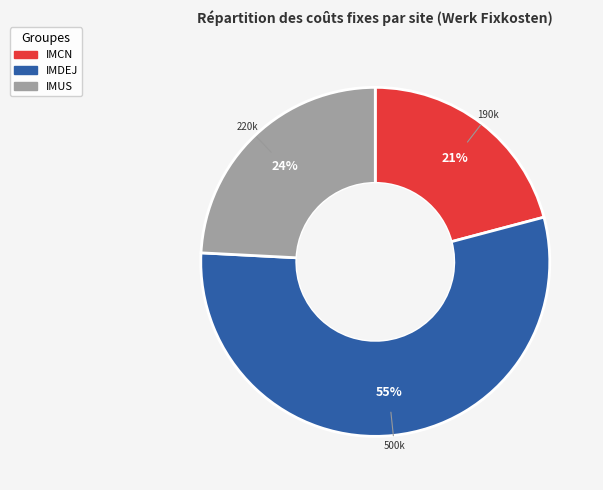

How many segments does this pie chart have?

3